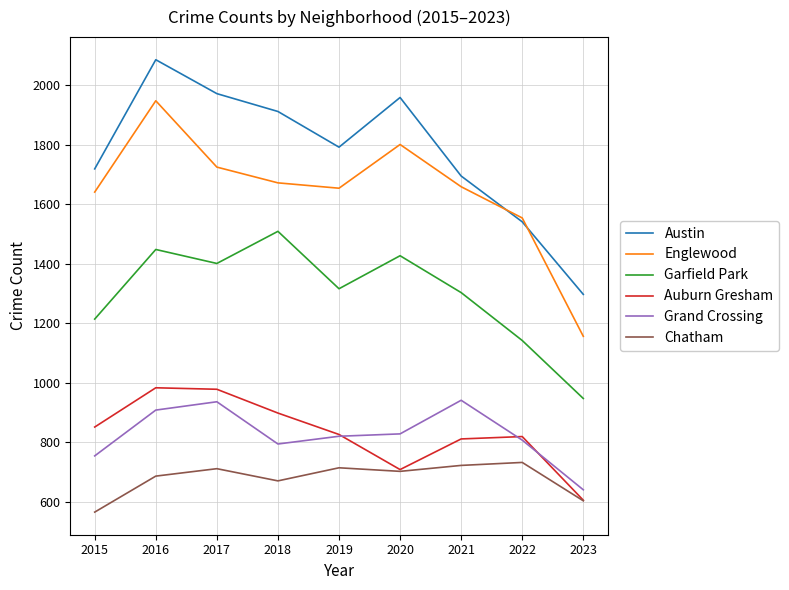

At which category is the sum across all series the highest?

2016